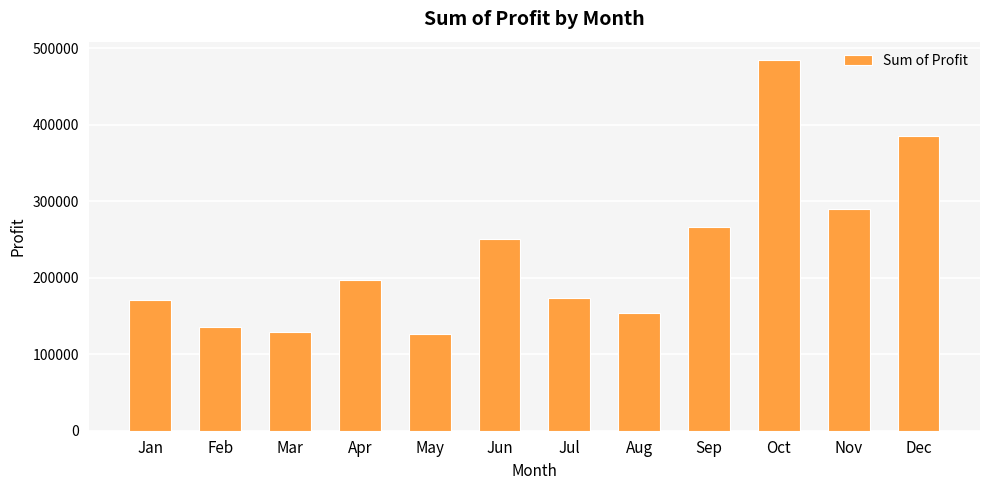

Count the number of data series in this chart.

1